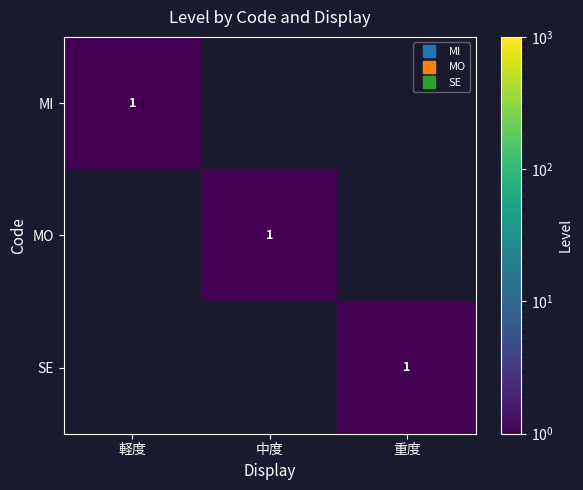

The SE series shows 1 at 重度. True or false?

True